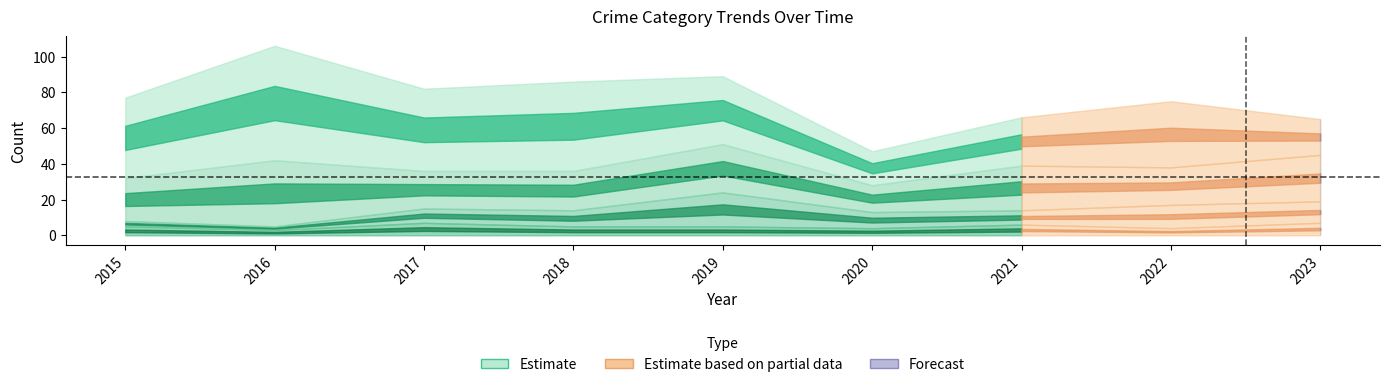

Count the number of categories in the chart.

9